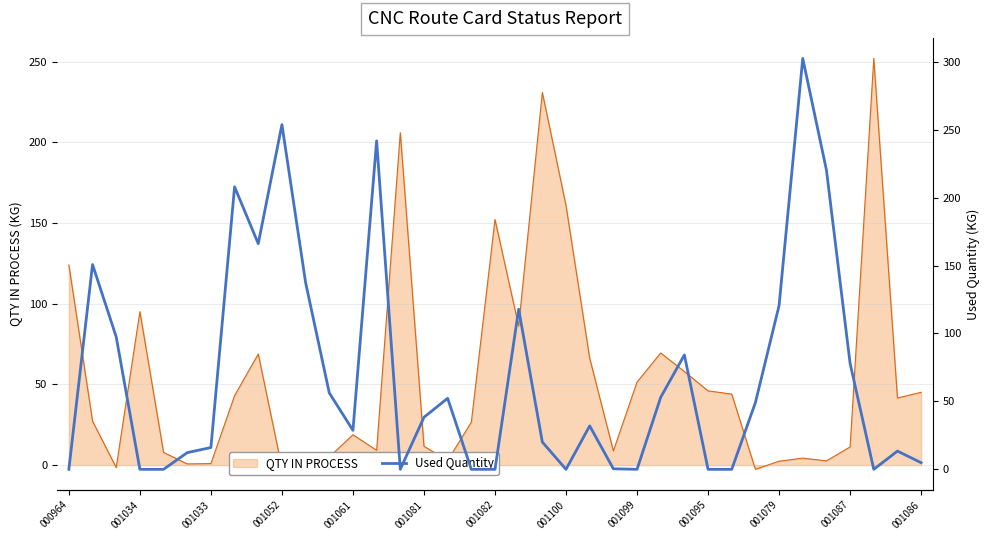

How many points are higher than both their immediate neighbors (excluding endpoints)?

10